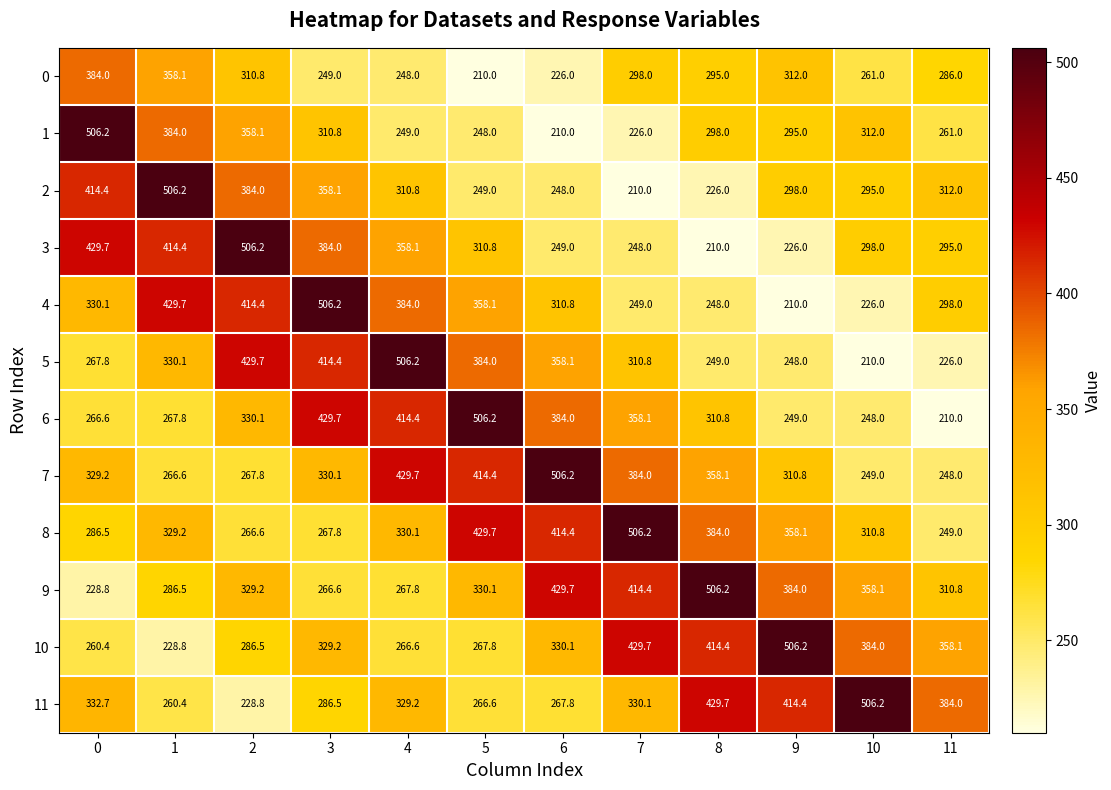

Rank the series at 8 from highest to lowest value.

9, 11, 10, 8, 7, 6, 1, 0, 5, 4, 2, 3